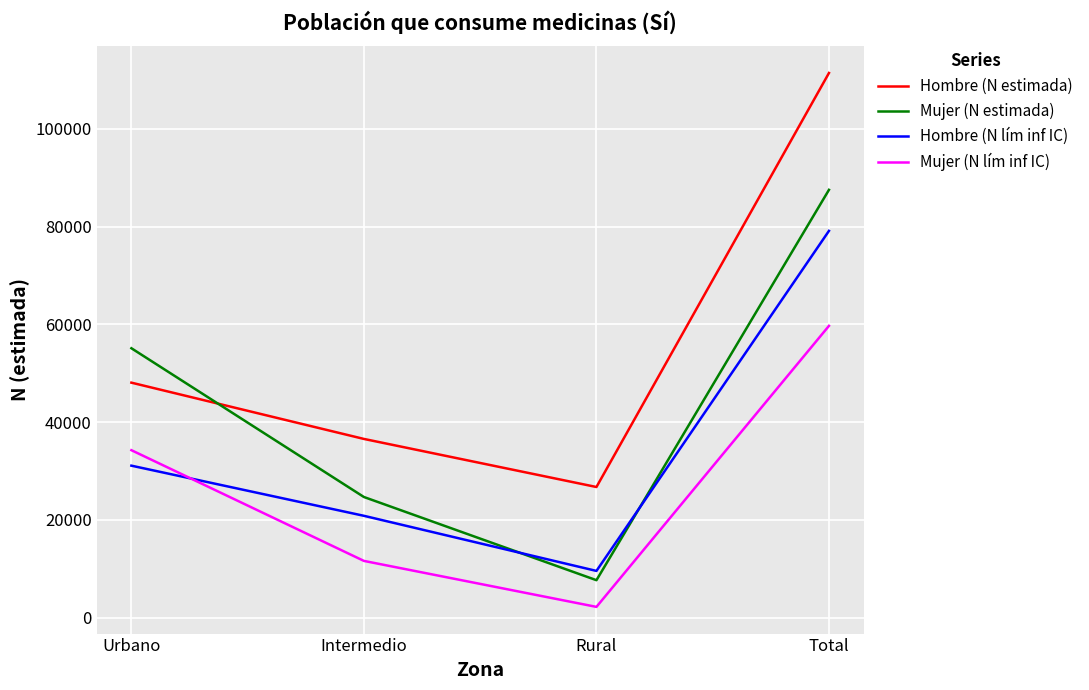

What is the average value of the Mujer (N estimada) series?

43750